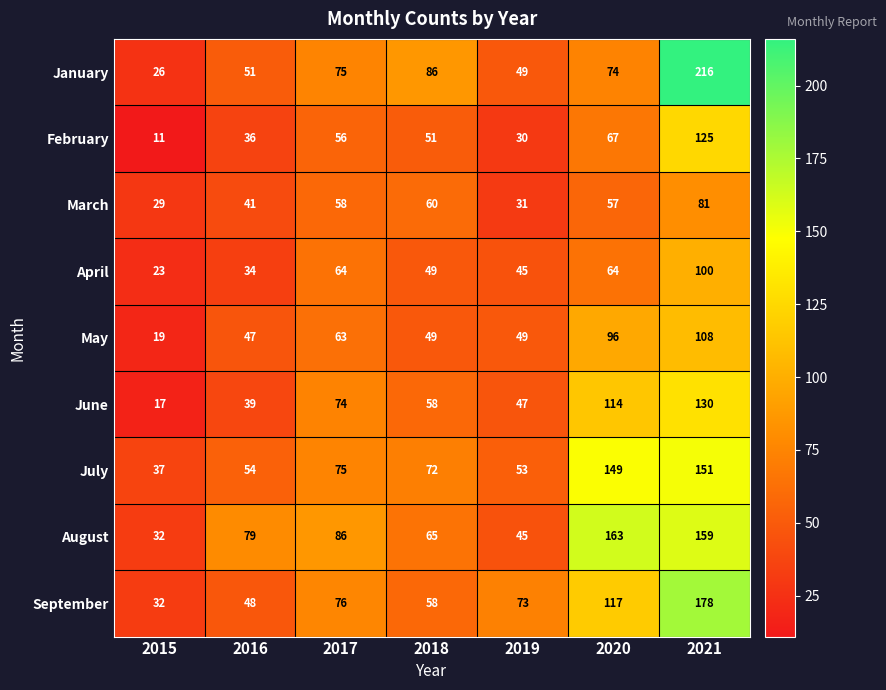

List the labels in order of January value, smallest first.

2015, 2019, 2016, 2020, 2017, 2018, 2021